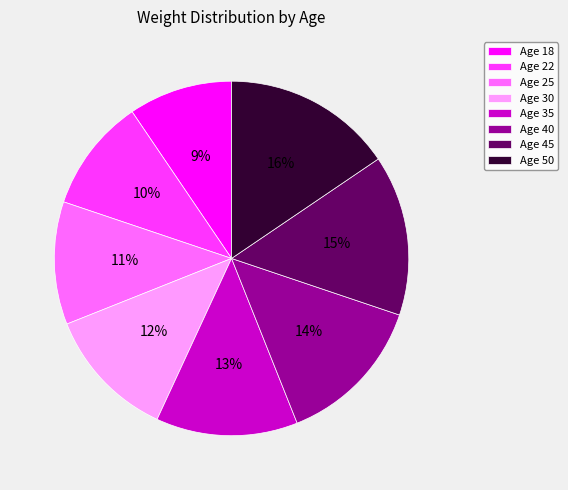

Does any single category account for the majority?

No